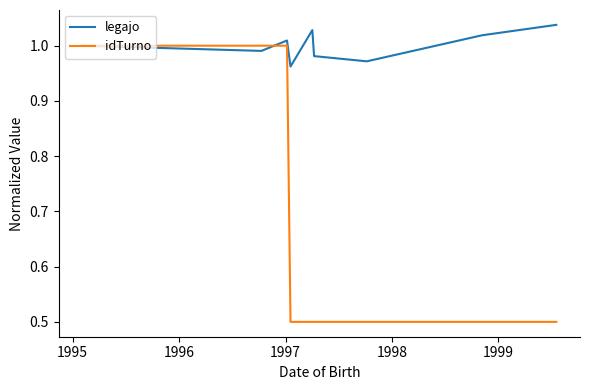

What are all the series names shown in the legend?

legajo, idTurno